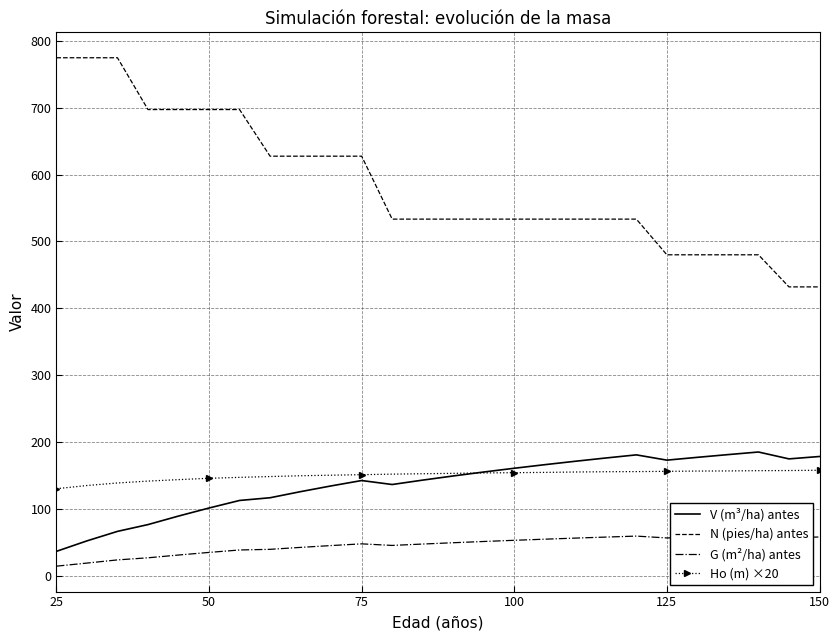

How many values in the Ho (m) ×20 series exceed 153?

13